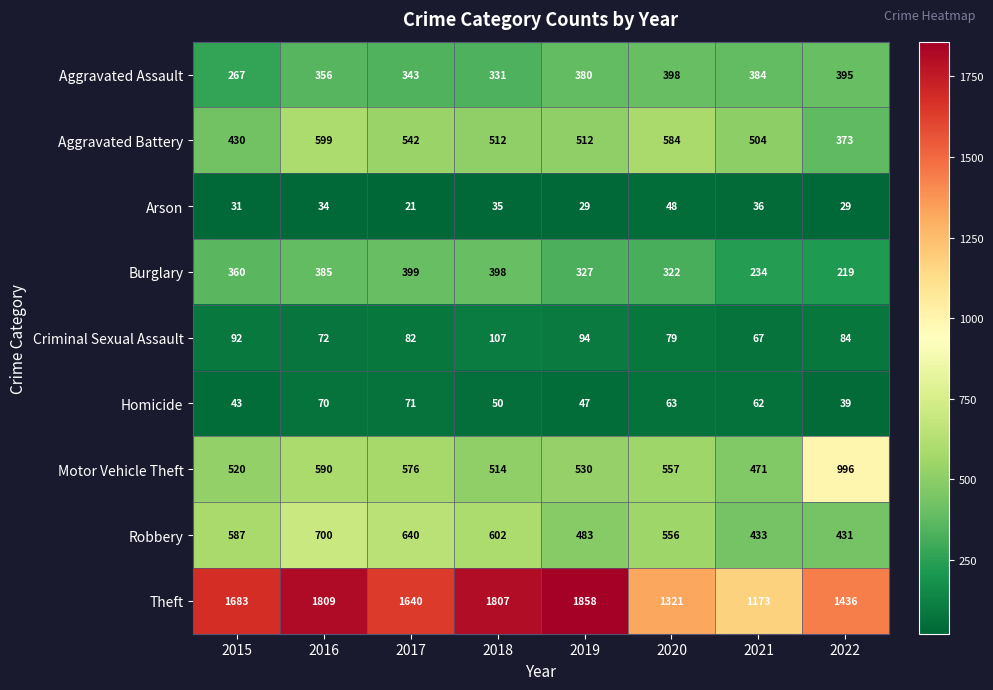

The value of Aggravated Battery at 2018 is 271. True or false?

False